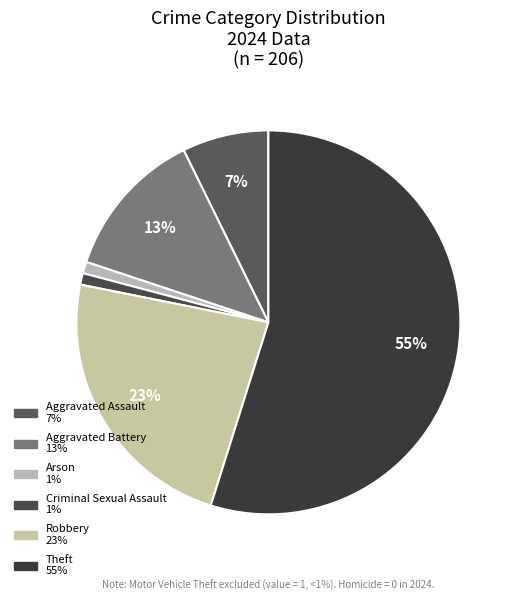

How many slices are in this pie chart?

6